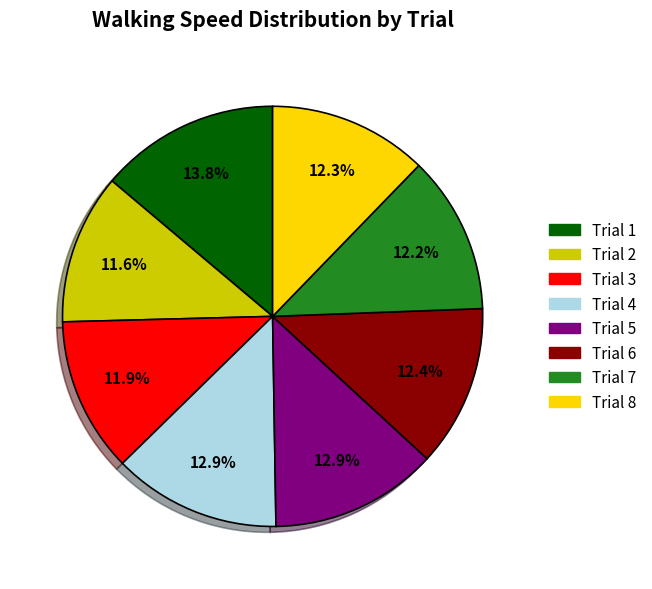

Is Trial 3 the majority of the pie?

No